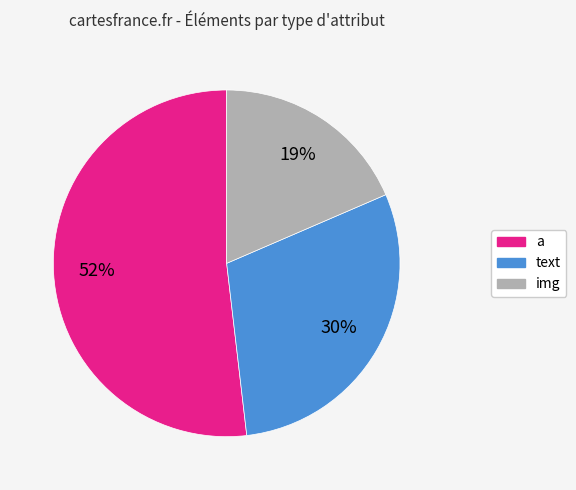

Do img and a together represent more than half of the pie?

Yes